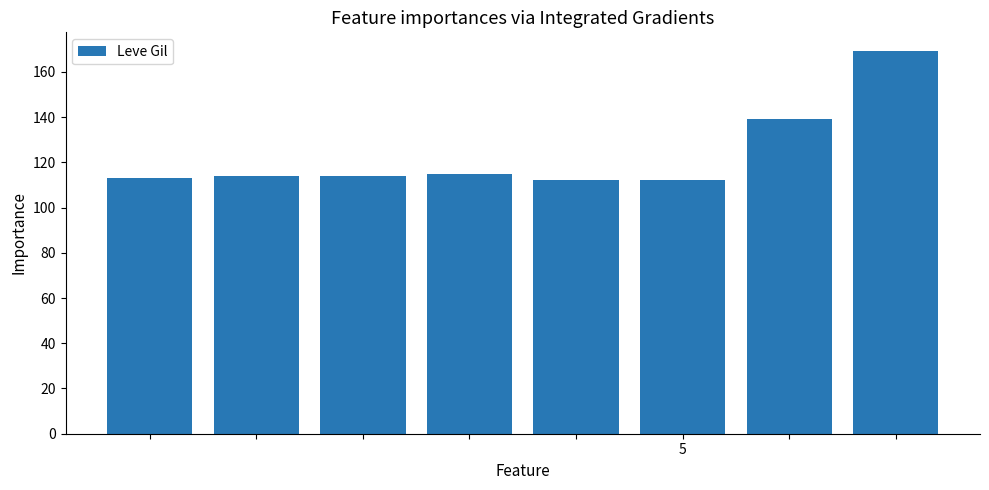

What is the value of the 8th bar from the left?

169